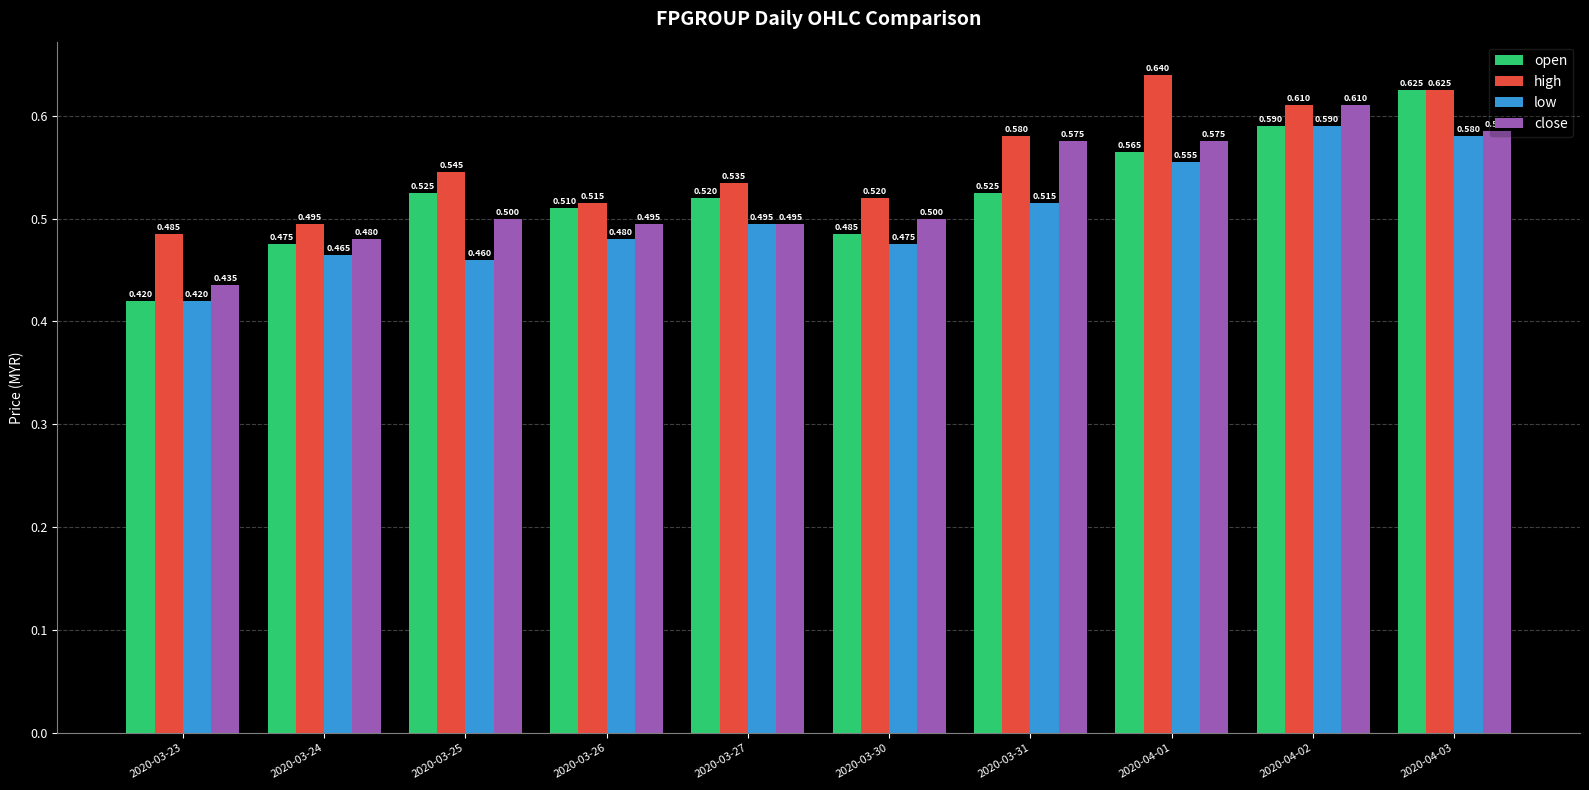

The high series shows 0.5 at 2020-03-30. True or false?

True